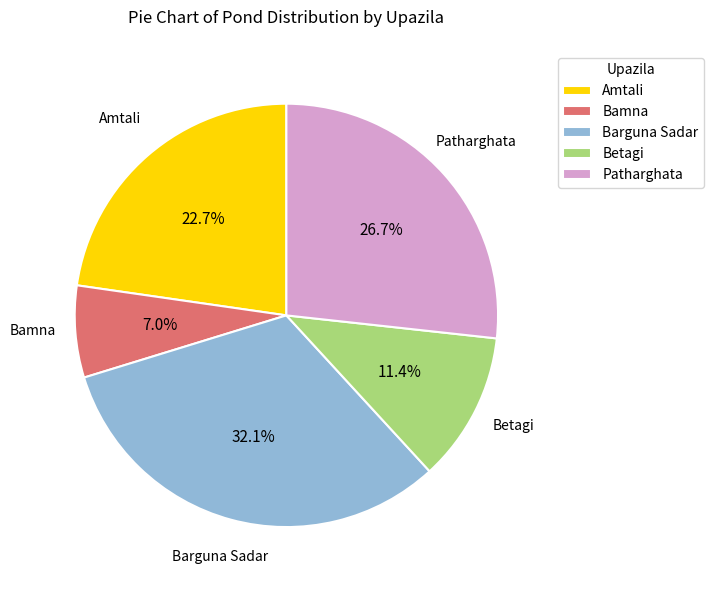

Is the sum of Patharghata and Betagi greater than half?

No